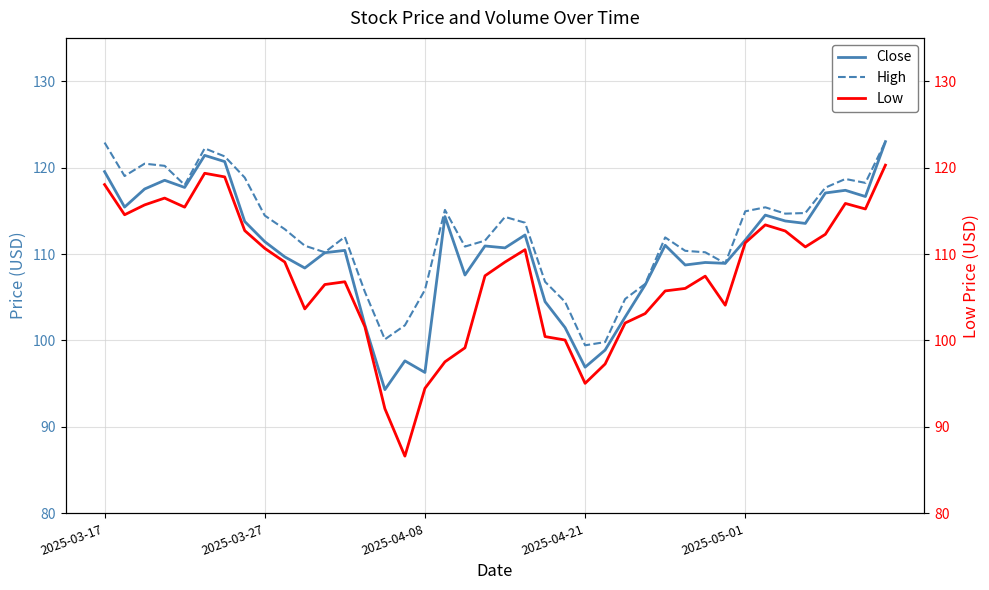

Does the chart display data point markers on the line(s)?

No